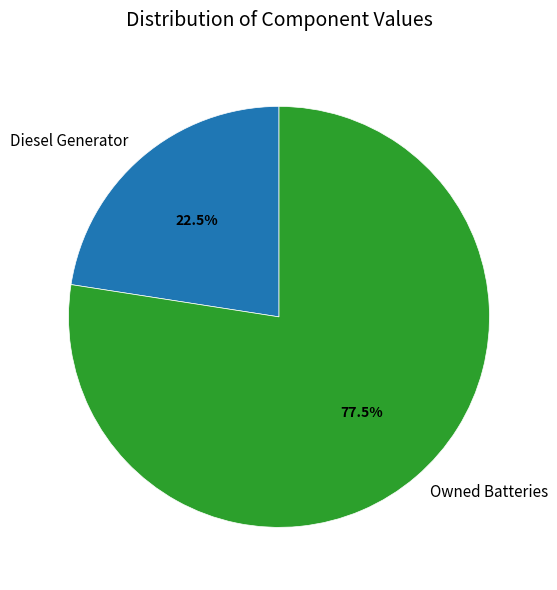

Is the sum of Owned Batteries and Diesel Generator greater than half?

Yes